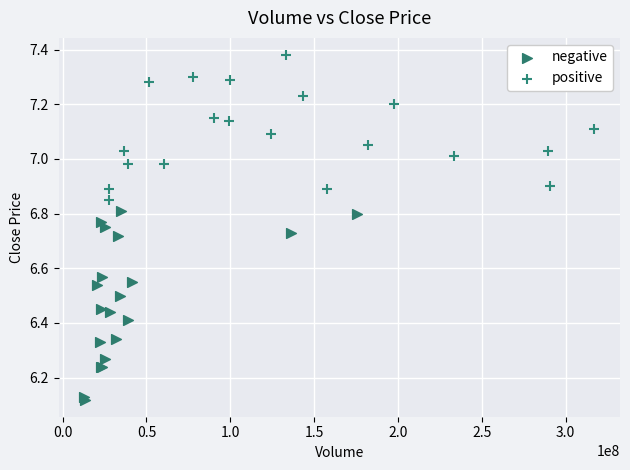

Which series contains the lowest Y value?

negative